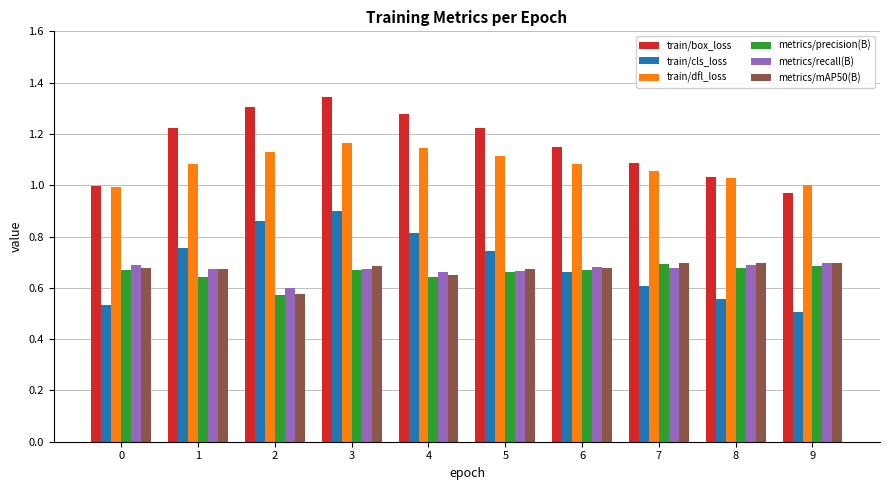

At which category is the sum across all series the highest?

3